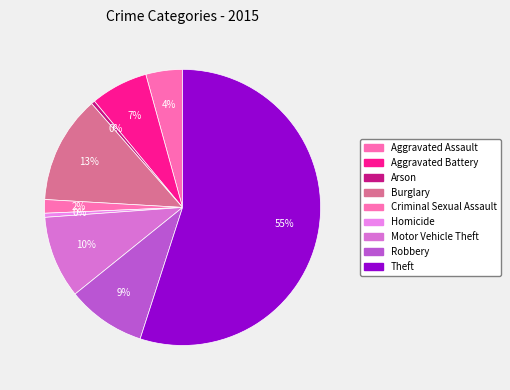

Which category has the biggest portion of the pie?

Theft